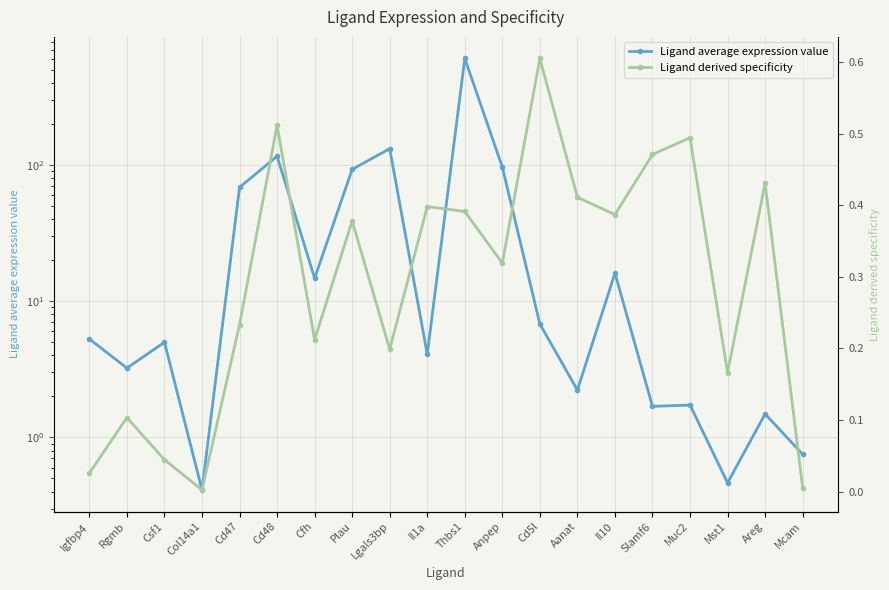

Reading left to right, transcribe all the data shown in this chart.

Ligand average expression value: Igfbp4=5.3	Rgmb=3.2	Csf1=5.0	Col14a1=0.4	Cd47=68.4	Cd48=115.7	Cfh=14.7	Plau=92.6	Lgals3bp=131.5	Il1a=4.1	Thbs1=604.0	Anpep=96.3	Cd5l=6.8	Aanat=2.2	Il10=16.0	Slamf6=1.7	Muc2=1.7	Mst1=0.5	Areg=1.5	Mcam=0.8
Ligand derived specificity: Igfbp4=0.0	Rgmb=0.1	Csf1=0.0	Col14a1=0.0	Cd47=0.2	Cd48=0.5	Cfh=0.2	Plau=0.4	Lgals3bp=0.2	Il1a=0.4	Thbs1=0.4	Anpep=0.3	Cd5l=0.6	Aanat=0.4	Il10=0.4	Slamf6=0.5	Muc2=0.5	Mst1=0.2	Areg=0.4	Mcam=0.0